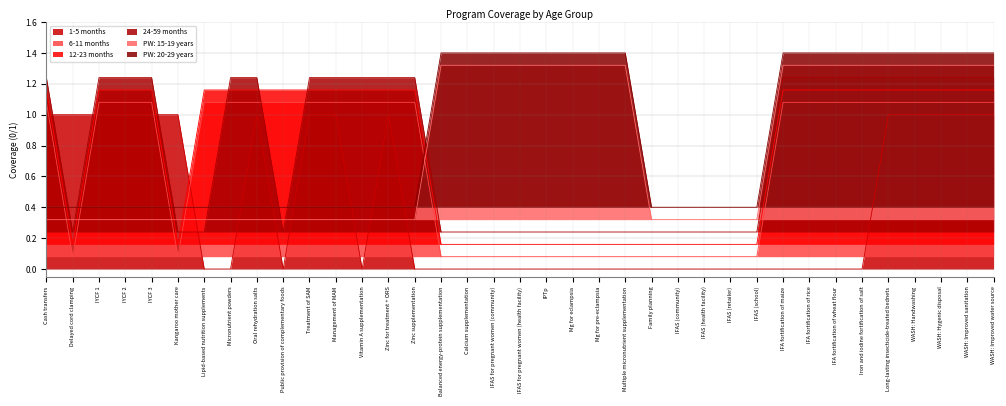

Which series ends up on top after the final intersection of 6-11 months and PW: 20-29 years?

PW: 20-29 years